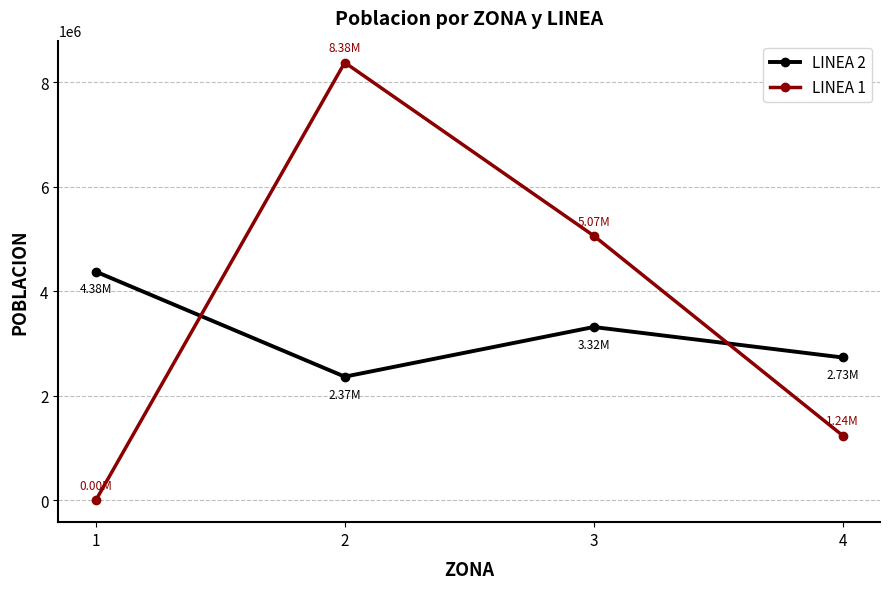

Is it true that LINEA 2 equals 1287029 at 2?

False